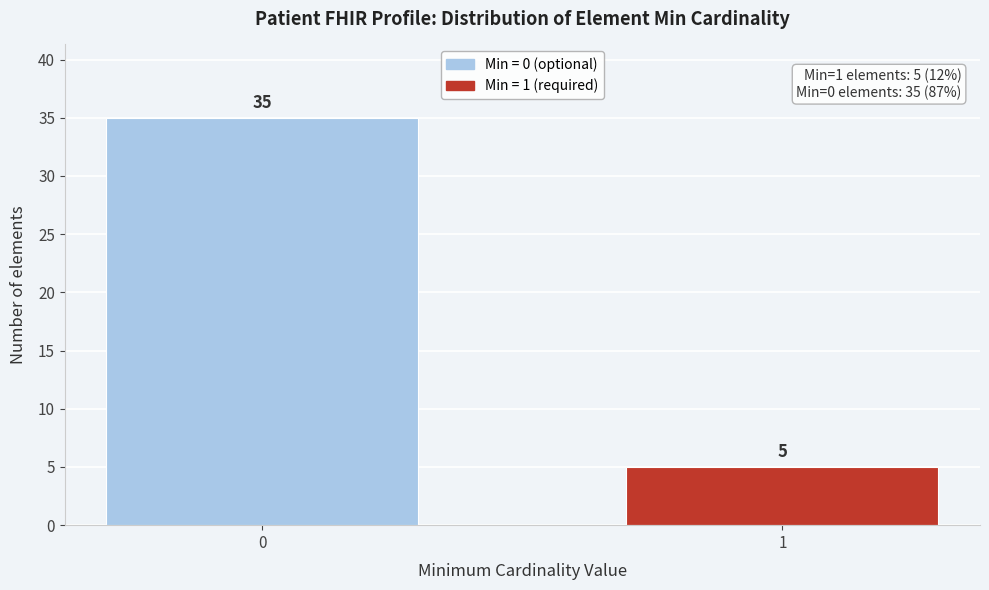

Reading right to left, transcribe all the data shown in this chart.

1=5	0=35